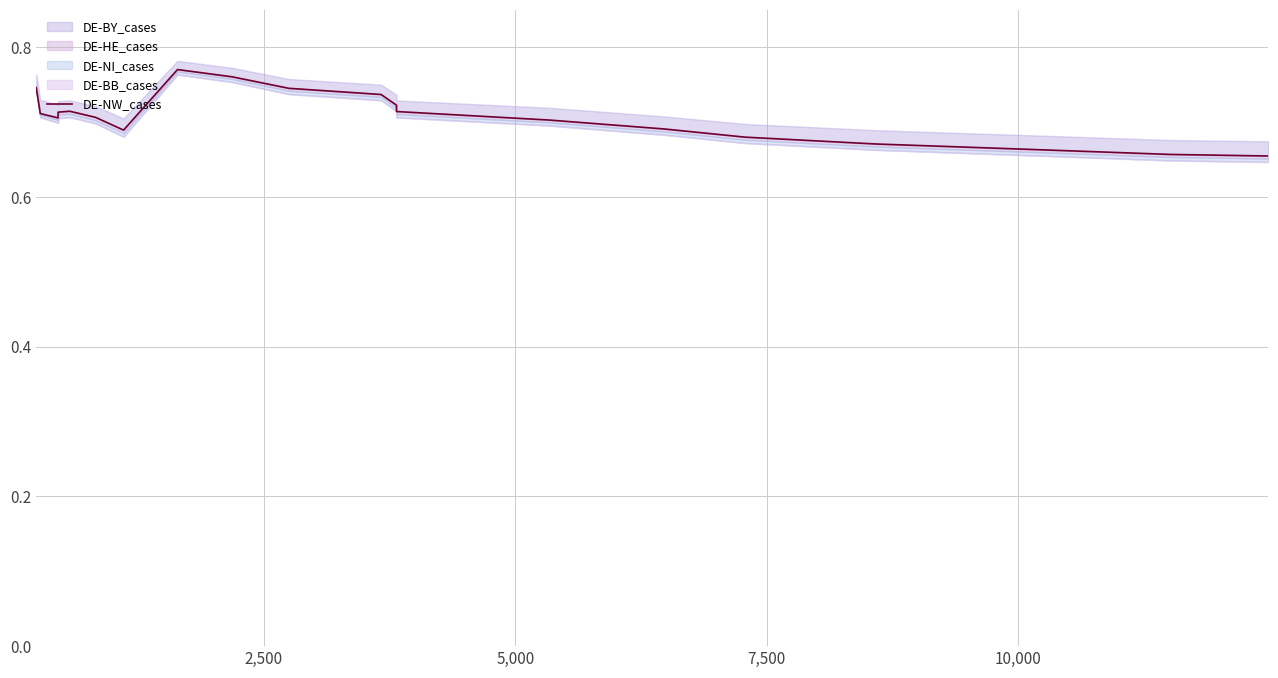

How many values are between 0 and 1?

20